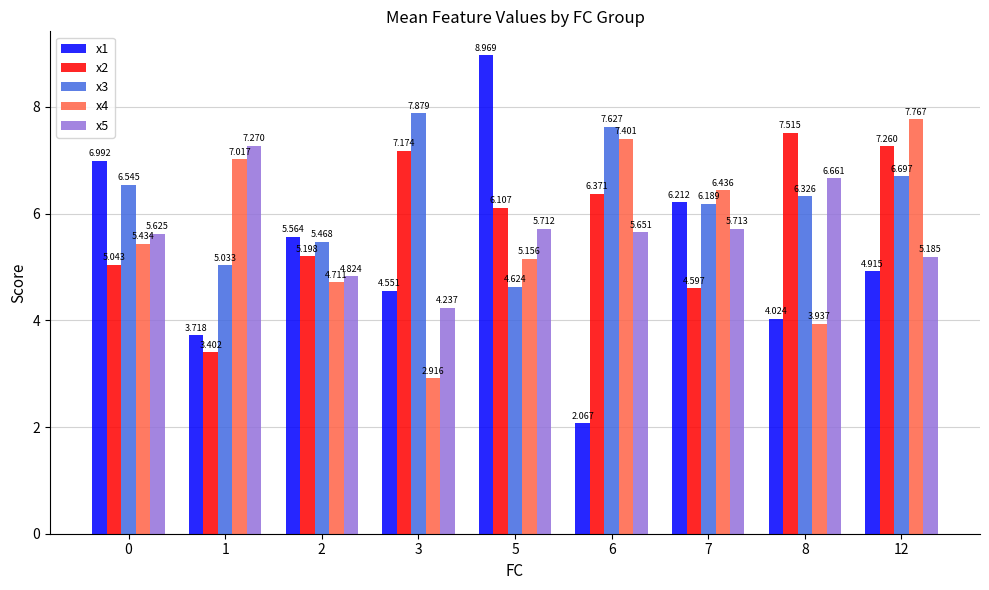

Which series has the largest total across all categories?

x3